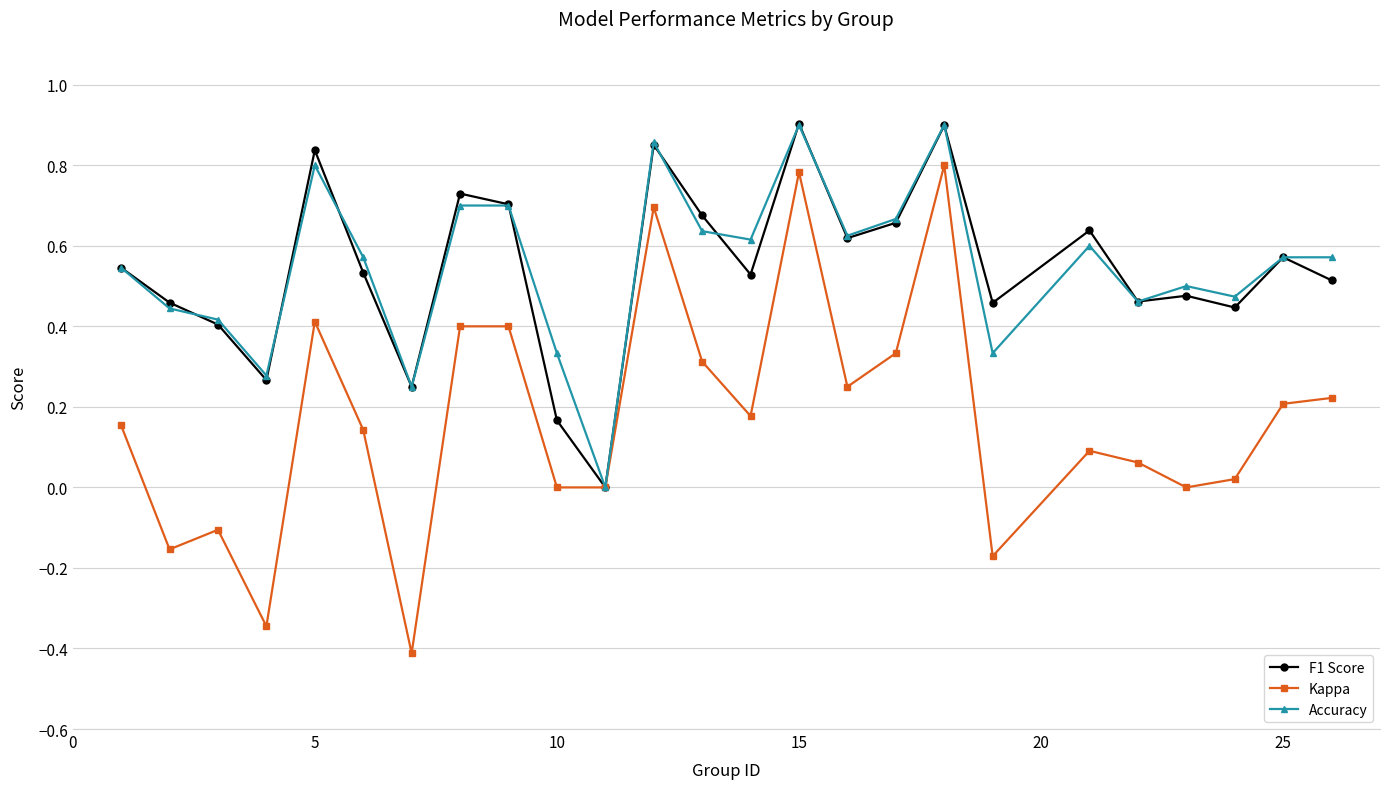

Which series has the largest range (max minus min)?

Kappa